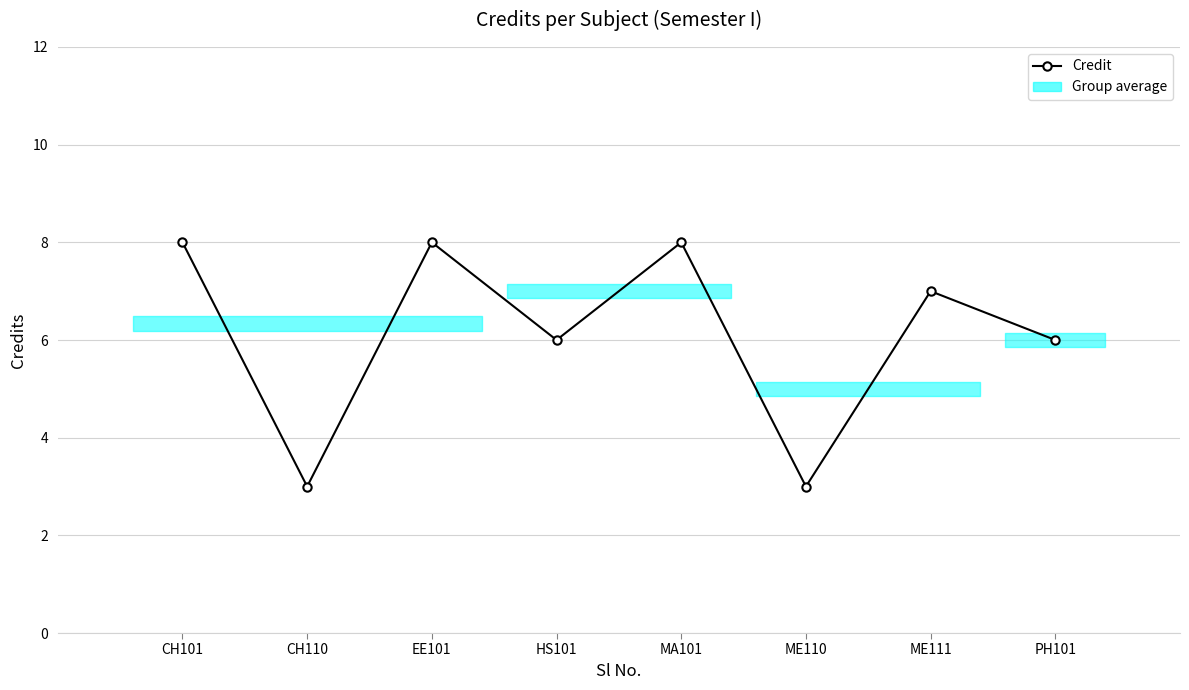

Where is the first local minimum?

CH110